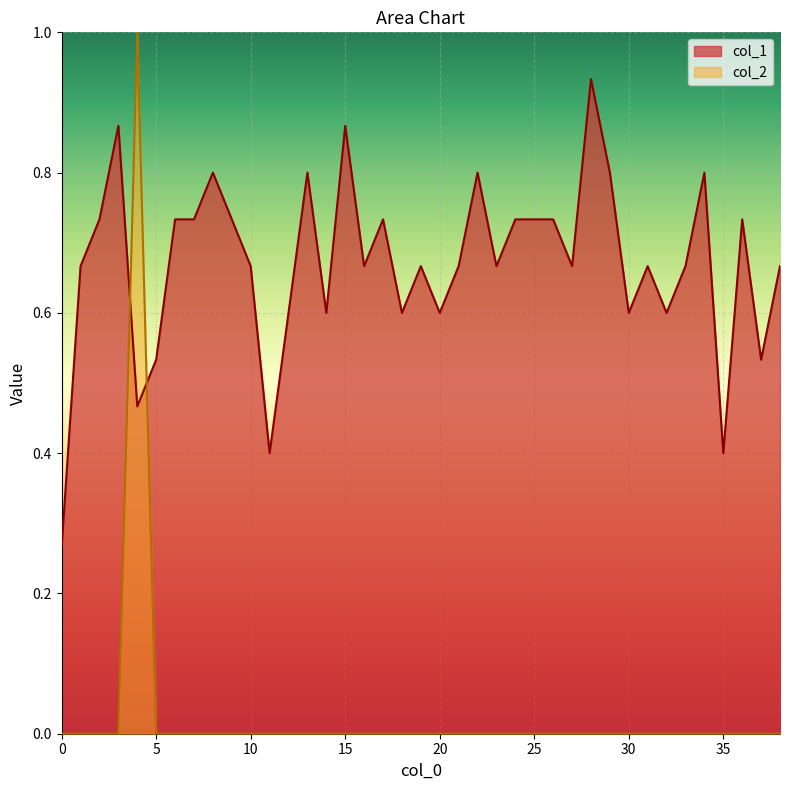

Which series changed the most between 11 and 36?

col_1